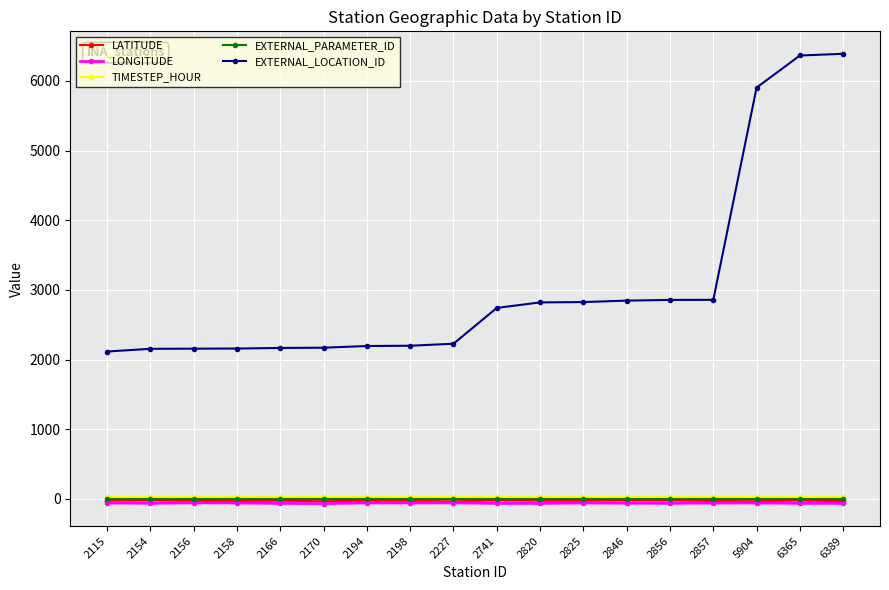

At how many categories does at least one series exceed 130?

18